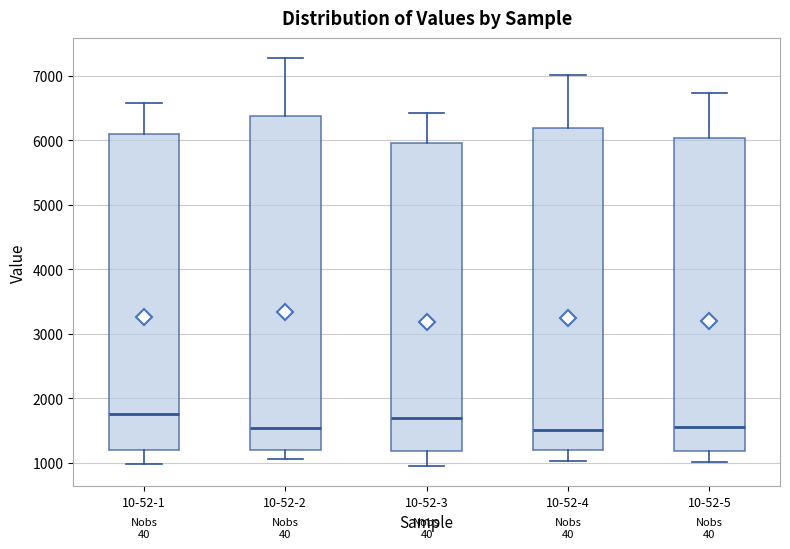

Reading left to right, read every box against the y-axis: the position of its median line, the range the box covers, and the ends of its whiskers. The values are not printed on the chart, so give them approximately, as read against the axis.

10-52-1: median 1800, box 1200 to 6100, whiskers 1000 to 6600
10-52-2: median 1500, box 1200 to 6400, whiskers 1100 to 7300
10-52-3: median 1700, box 1200 to 6000, whiskers 1000 to 6400
10-52-4: median 1500, box 1200 to 6200, whiskers 1000 to 7000
10-52-5: median 1600, box 1200 to 6000, whiskers 1000 to 6700